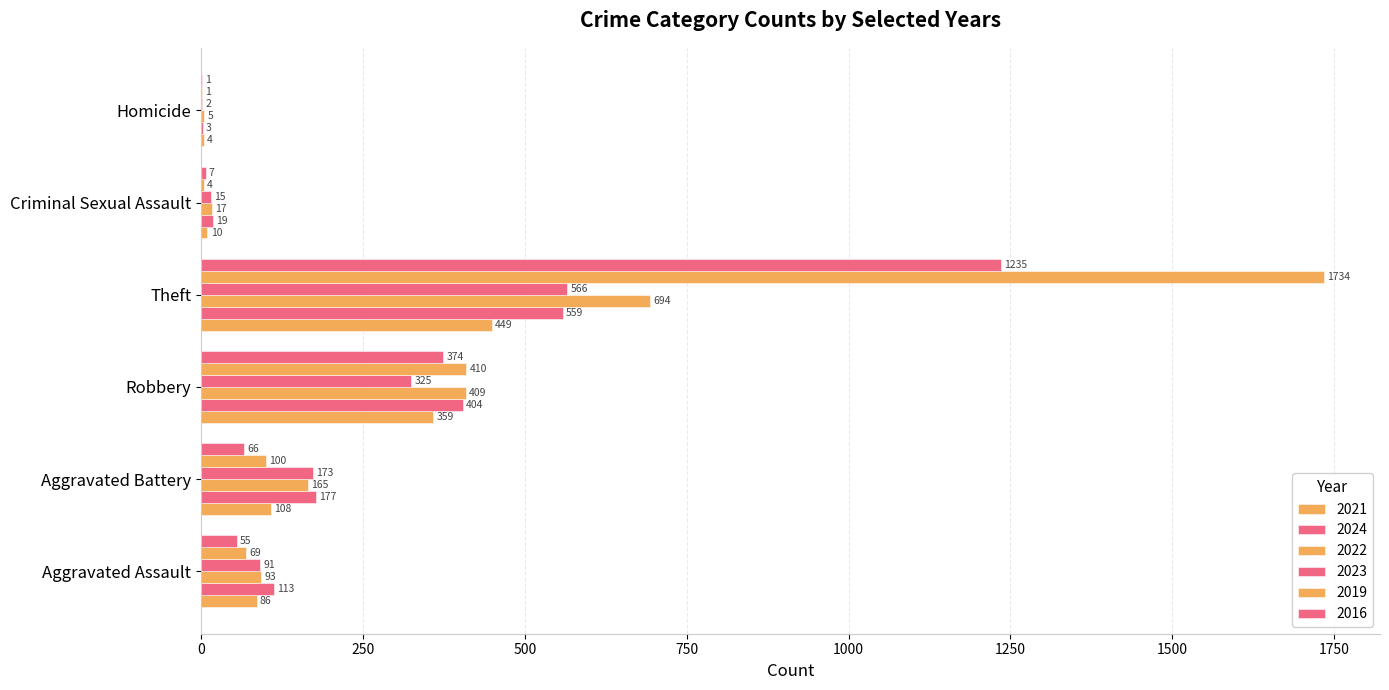

How many categories are shown in the chart?

6